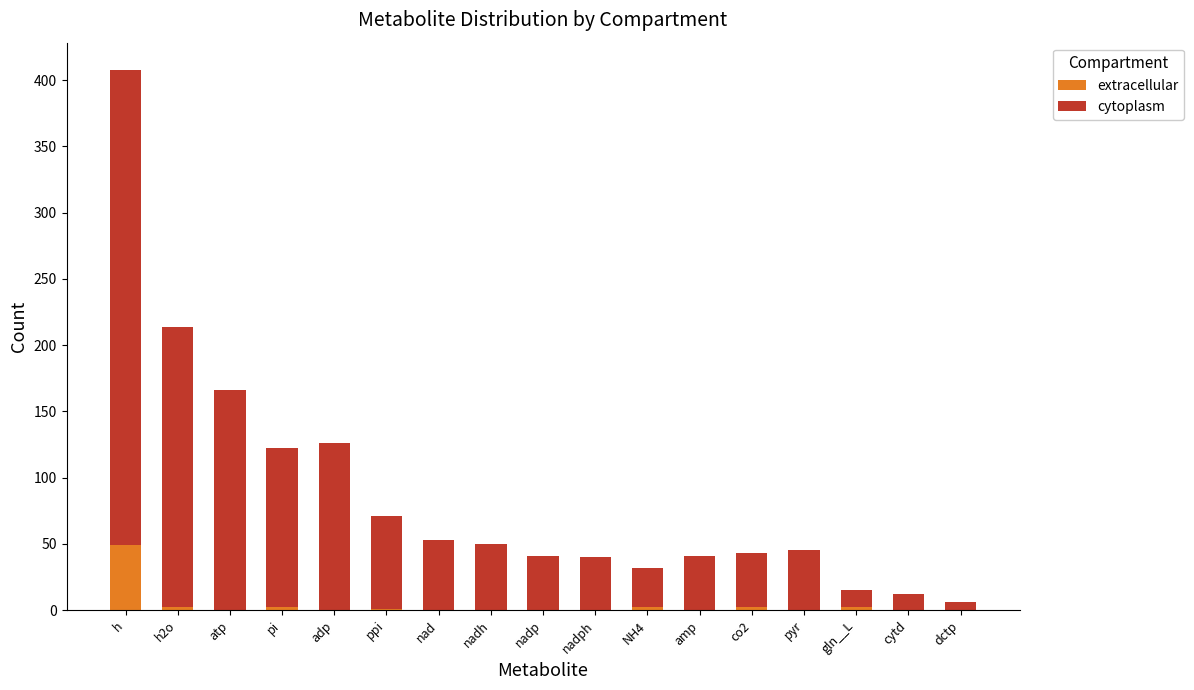

What is the maximum value for extracellular?

49